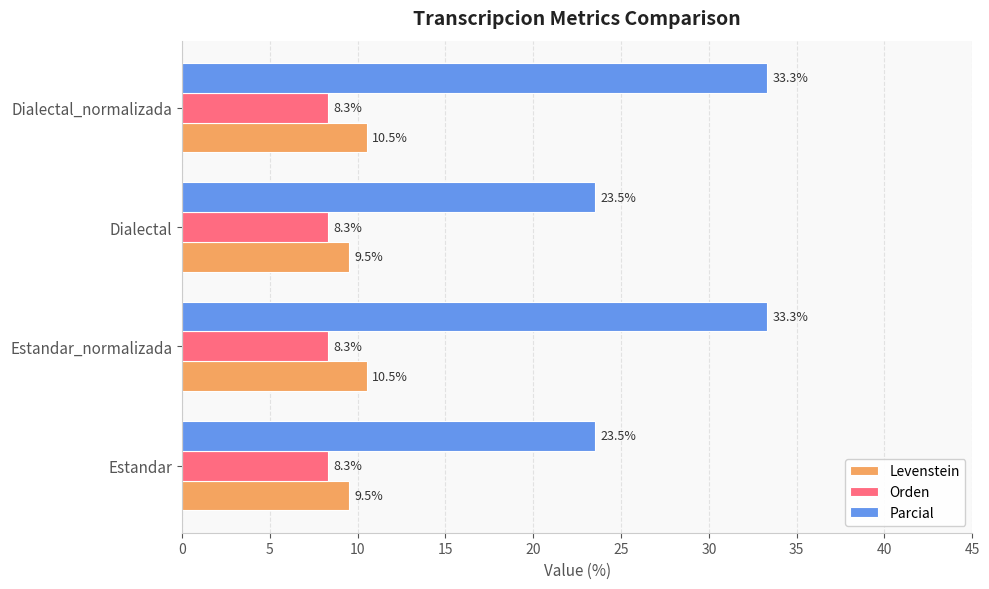

What is the lowest value of the Parcial series?

23.5